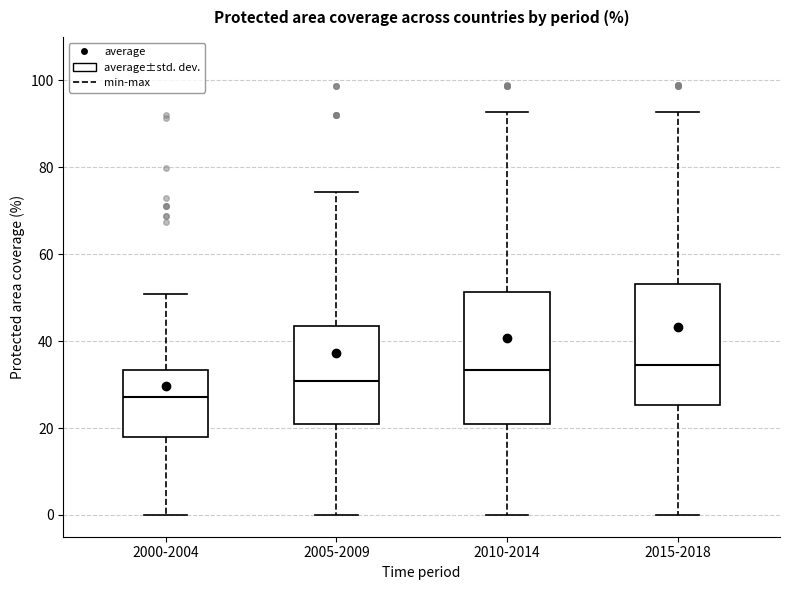

Which box is the tallest, from its lower edge to its upper edge?

2010-2014